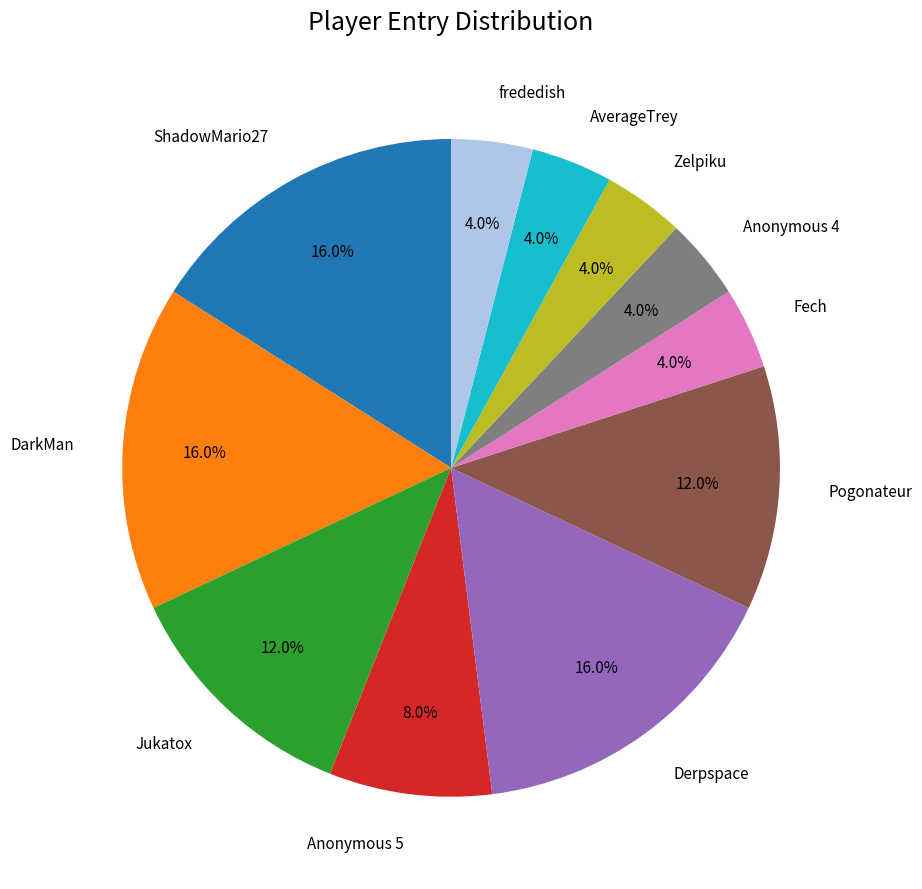

To the nearest percent, what percentage of the pie is Anonymous 5?

8%